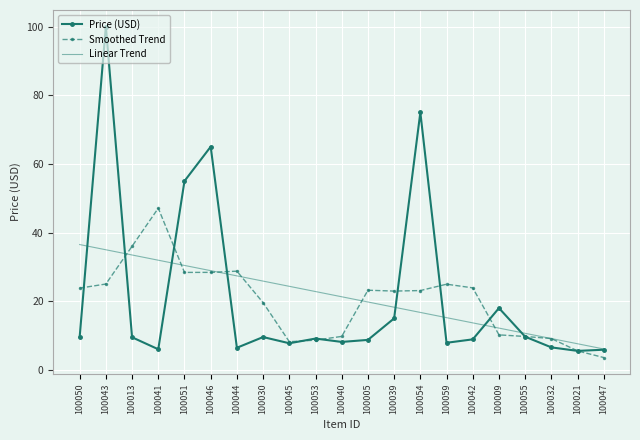

What position from the left is 100040?

11